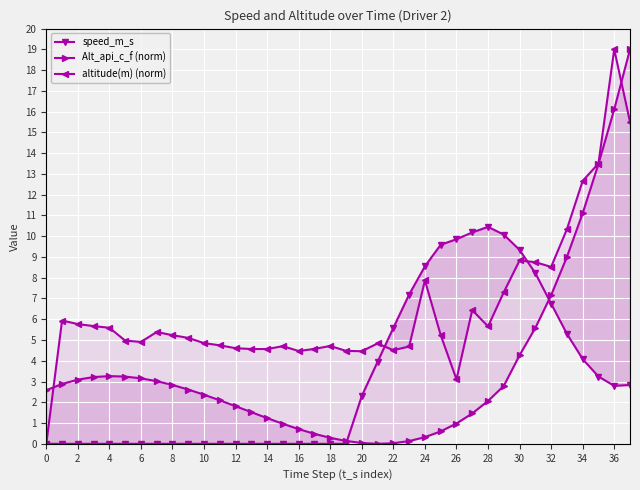

How many data points does each series have?

38